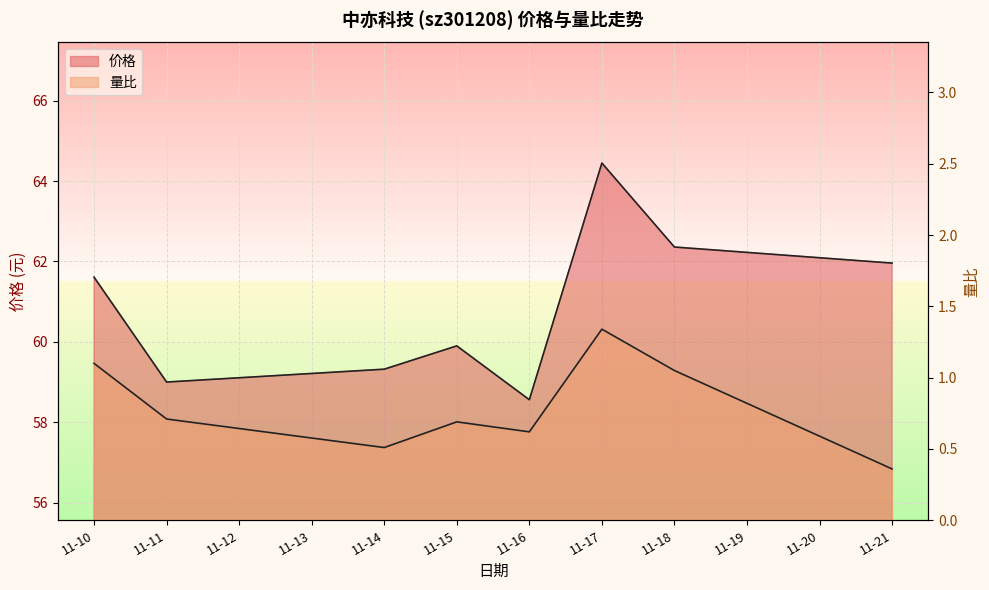

Which label corresponds to the smallest value in the chart?

11-21